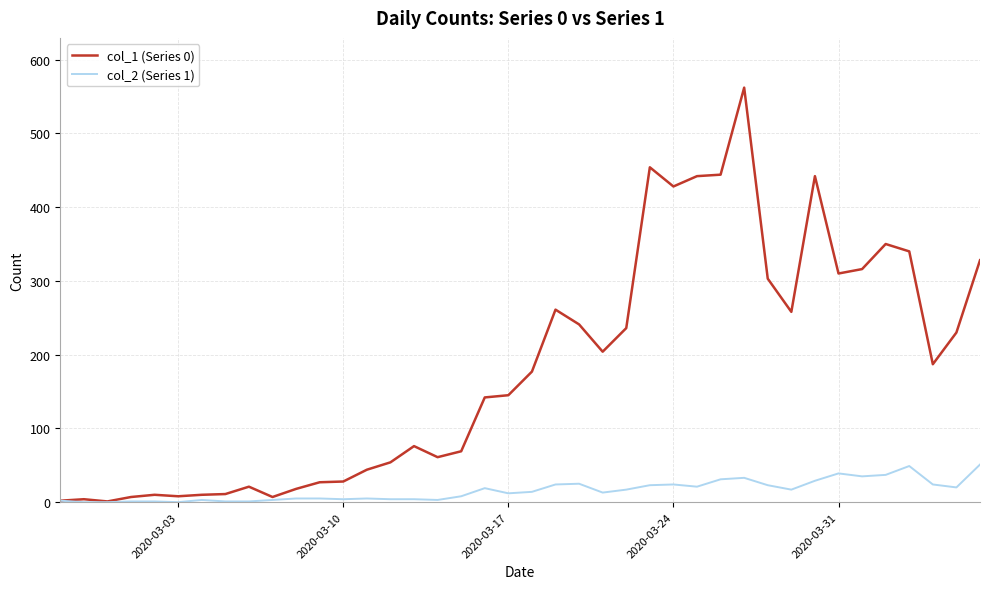

How many lines are shown in the chart?

2